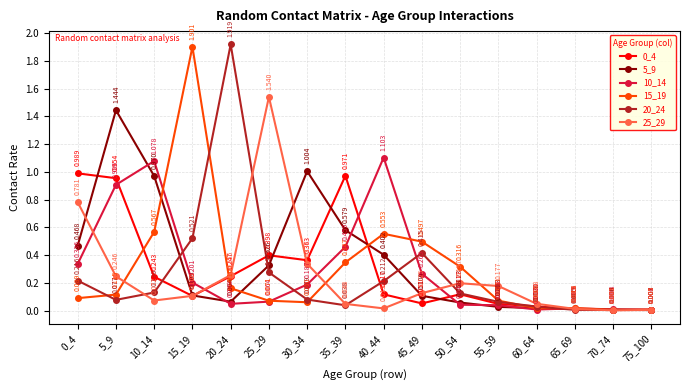

Is the value of 15_19 at 45_49 greater than the value of 10_14 at 25_29?

Yes